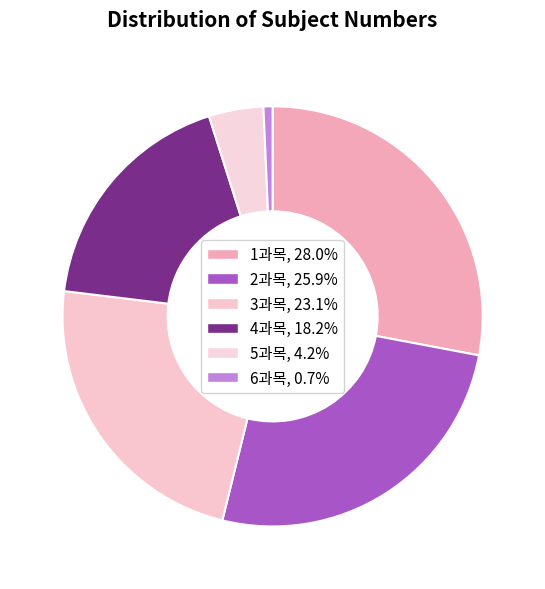

How many slices are in this pie chart?

6